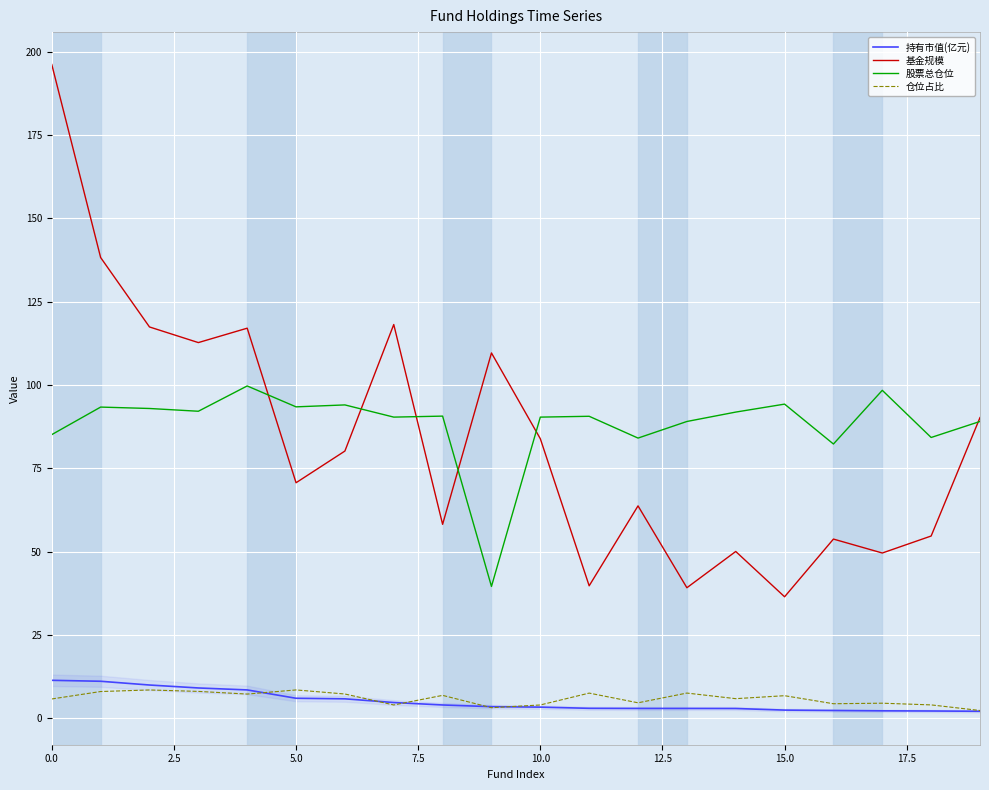

What are all the series names shown in the legend?

持有市值(亿元), 基金规模, 股票总仓位, 仓位占比